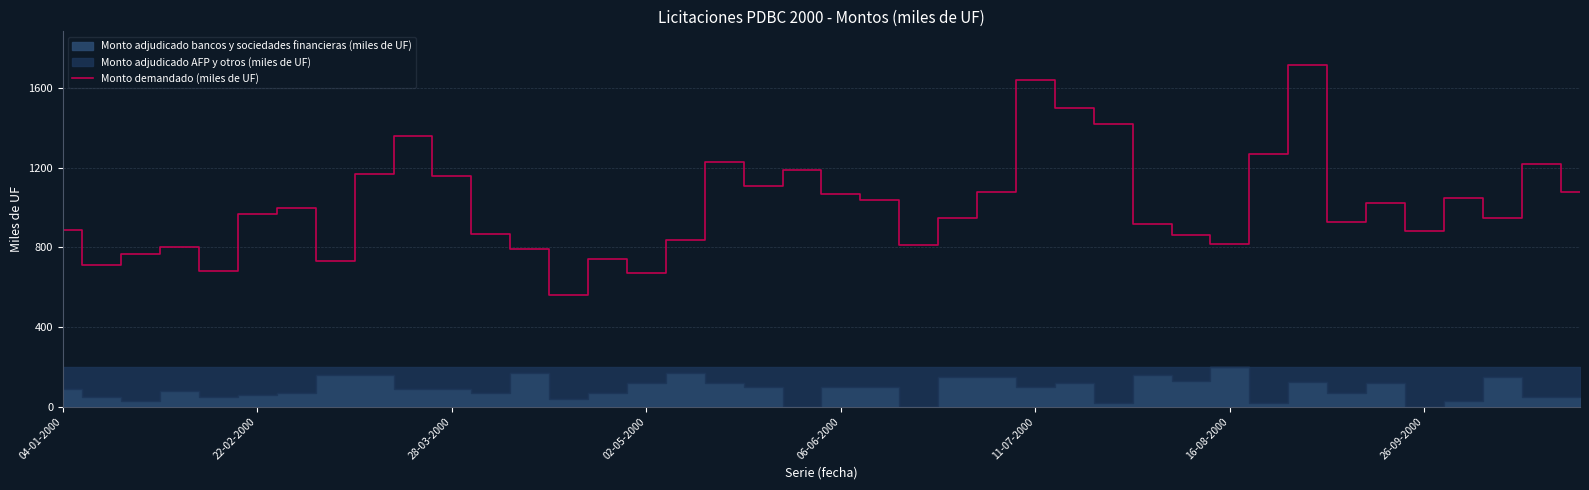

True or false: Monto demandado (miles de UF) has a value of 1798 at 06-06-2000.

False